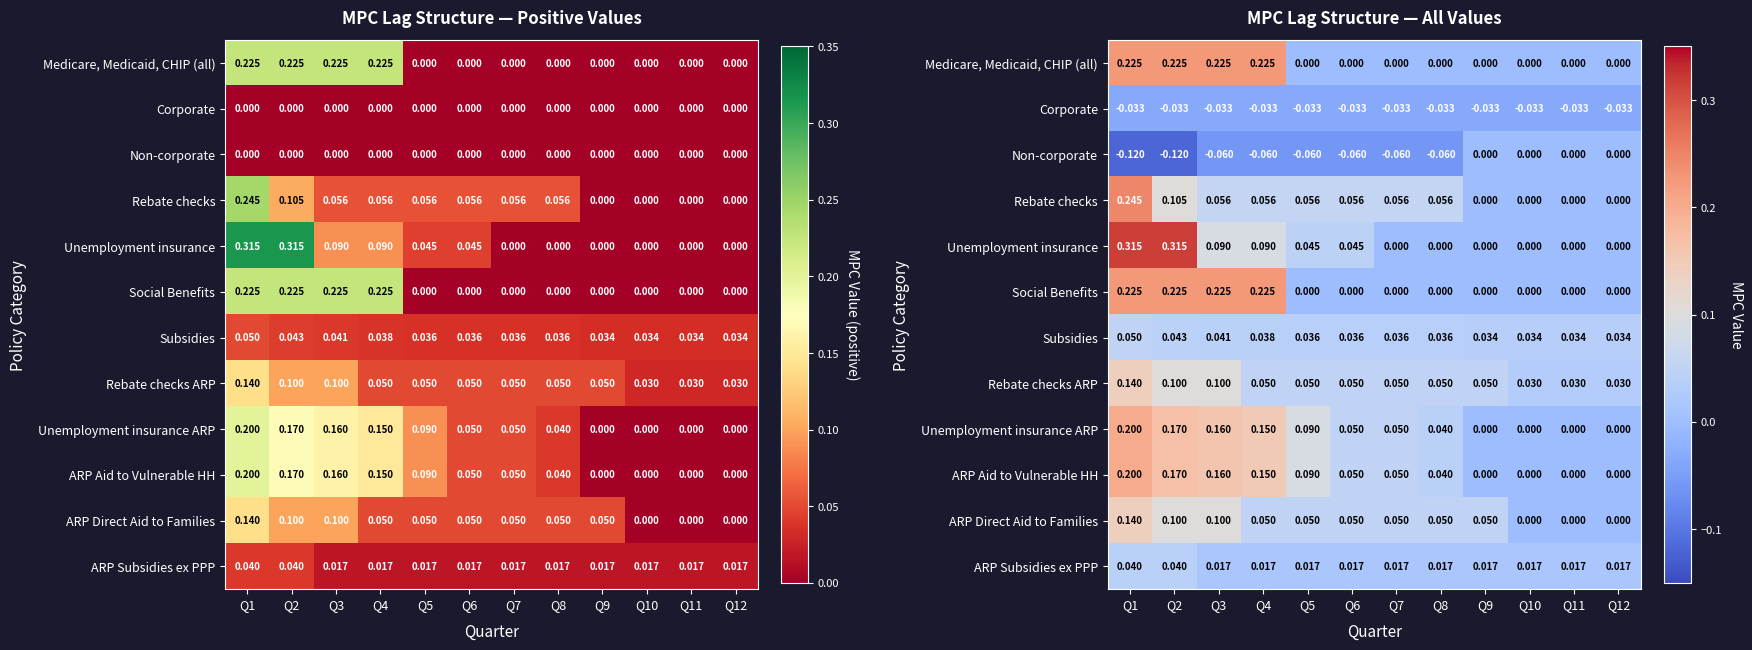

Which series has the largest total across all categories?

Unemployment insurance ARP